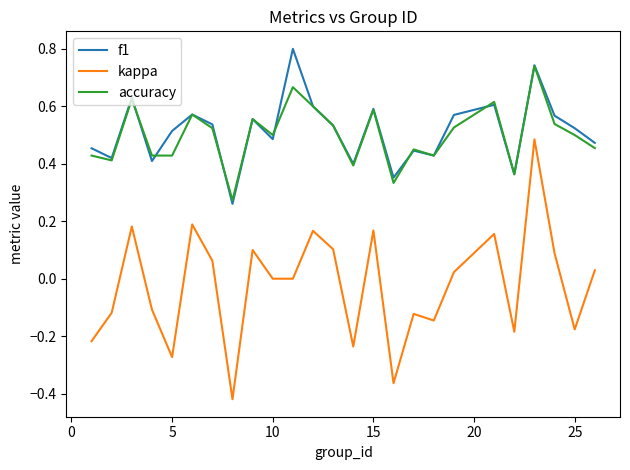

True or false: f1 and kappa intersect in this chart.

False